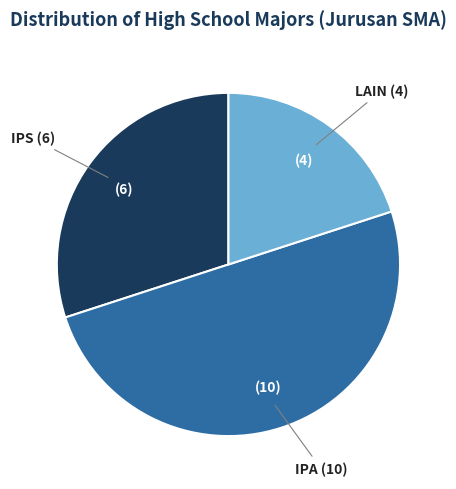

Is there a majority slice in this chart?

No